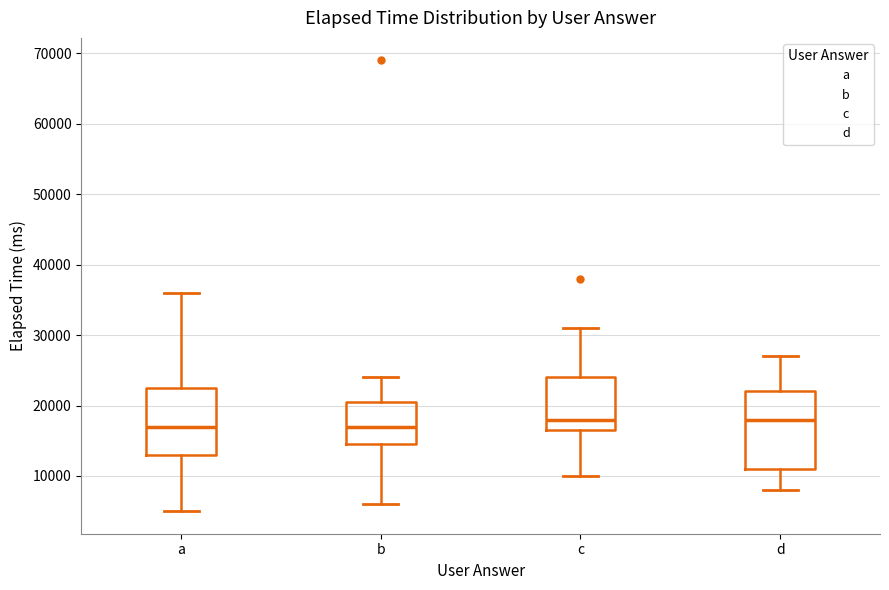

Reading left to right, read every box against the y-axis: the position of its median line, the range the box covers, and the ends of its whiskers. The values are not printed on the chart, so give them approximately, as read against the axis.

a: median 17000, box 13000 to 23000, whiskers 5000 to 36000
b: median 17000, box 15000 to 21000, whiskers 6000 to 24000
c: median 18000, box 17000 to 24000, whiskers 10000 to 31000
d: median 18000, box 11000 to 22000, whiskers 8000 to 27000